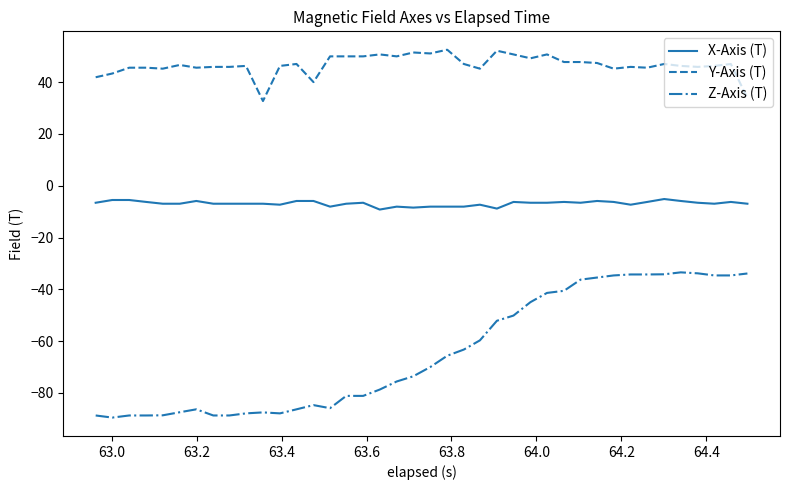

Which series has the largest total across all categories?

Y-Axis (T)